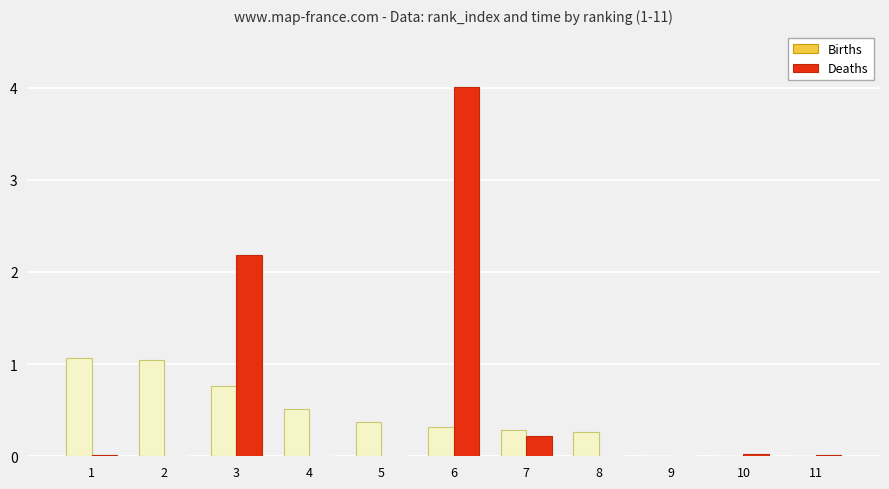

What is the spread (max minus min) of values at 4?

0.5